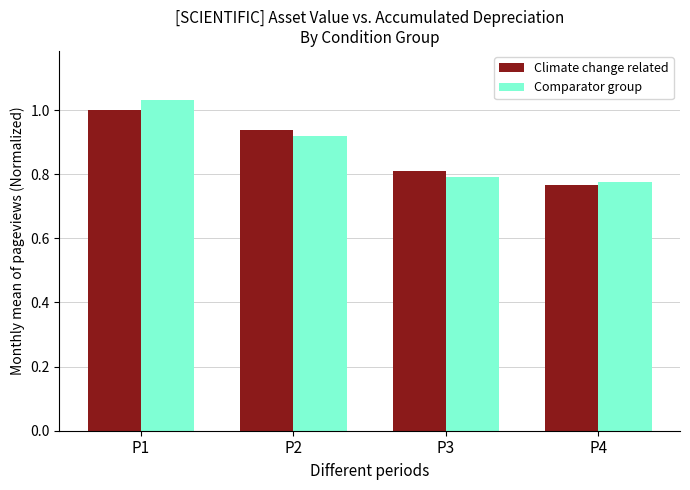

The value of Comparator group at P3 is 1.0. True or false?

False